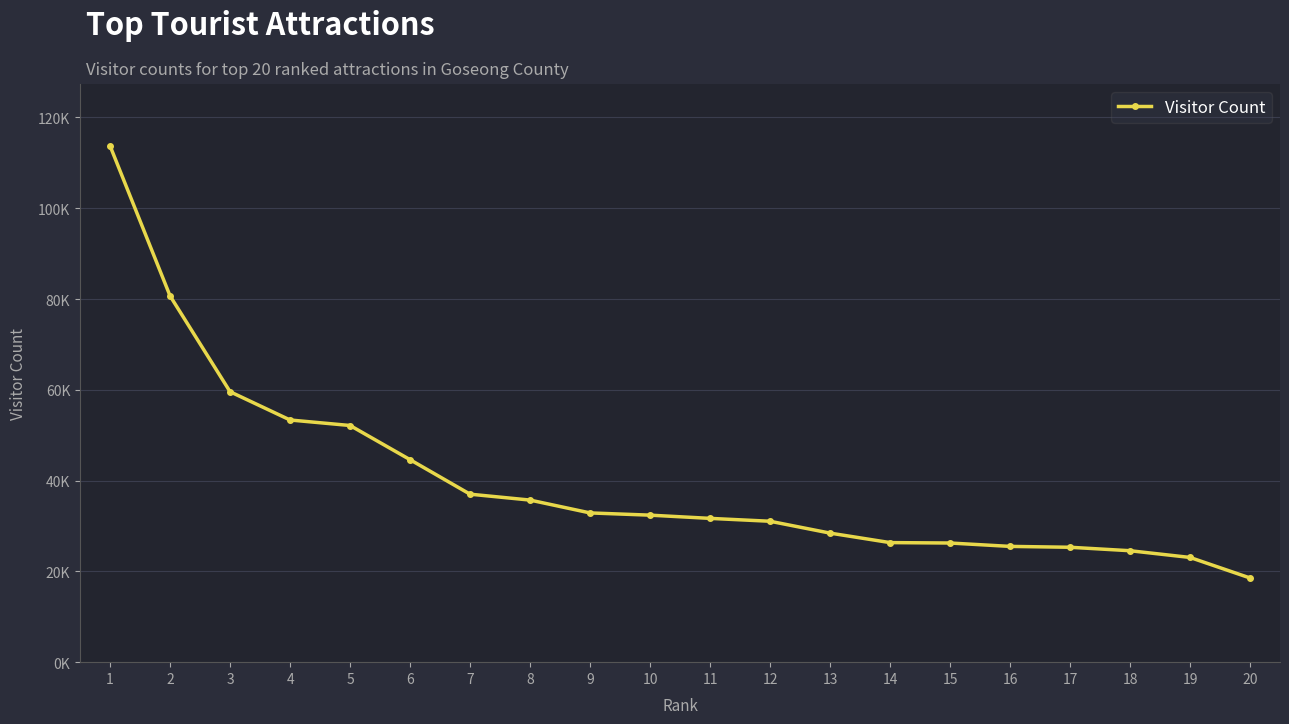

Does the chart have visible grid lines?

Yes